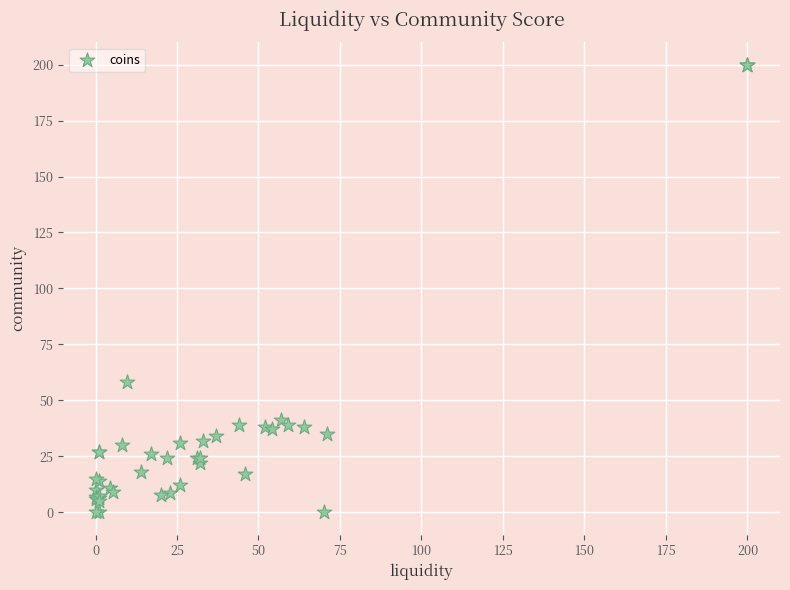

What Y value in the scatter plot is closest to 100?

58.0